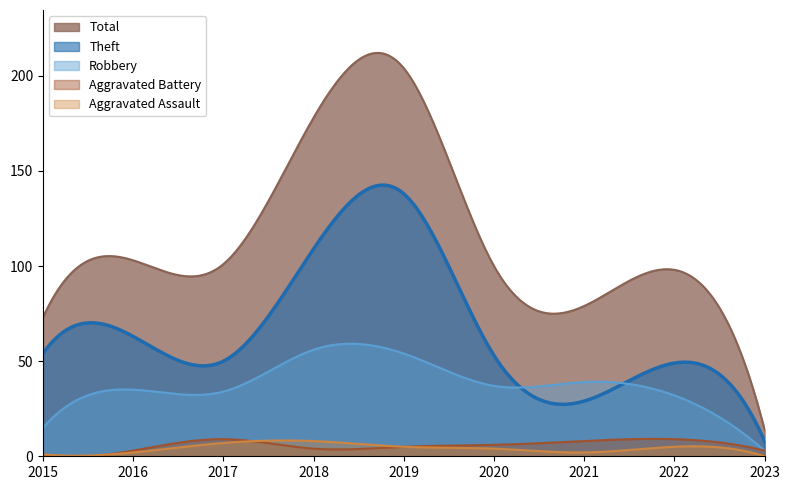

At which category is the sum across all series the highest?

2019